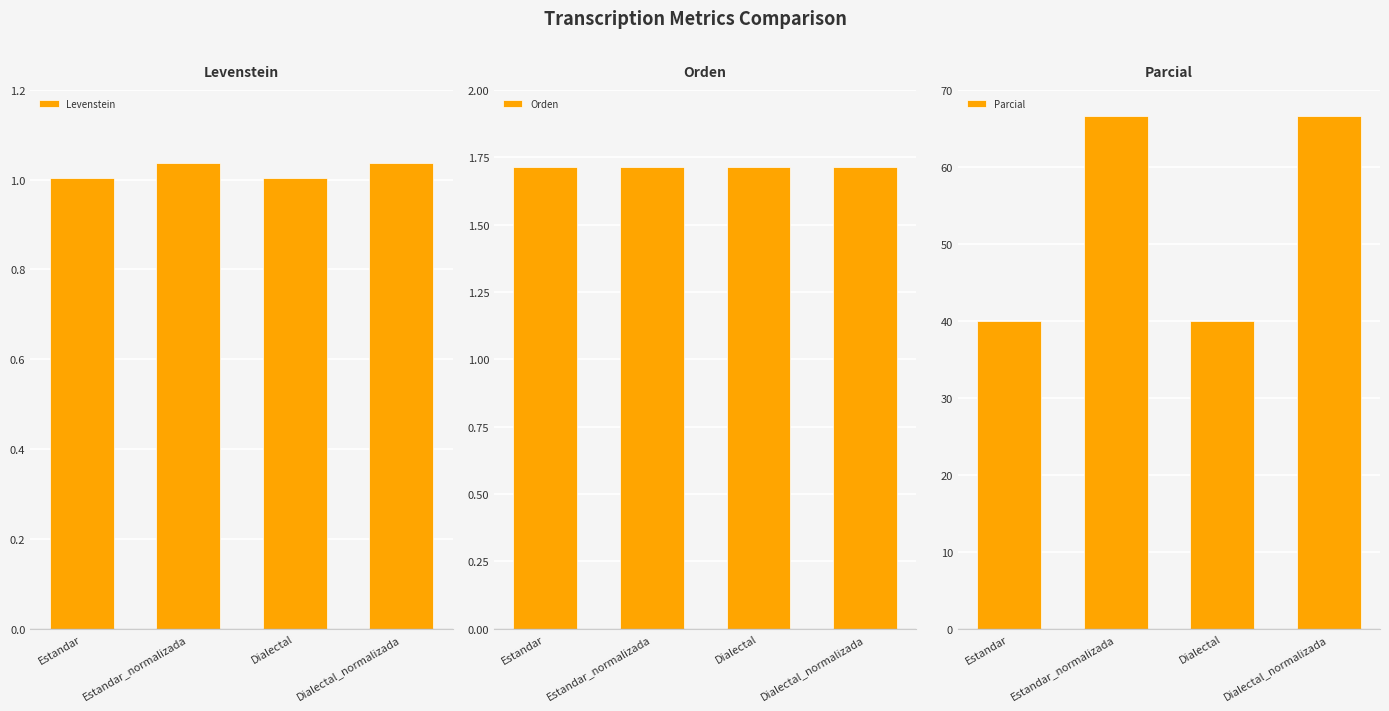

Rank the categories by Levenstein value from highest to lowest.

Estandar_normalizada, Dialectal_normalizada, Estandar, Dialectal